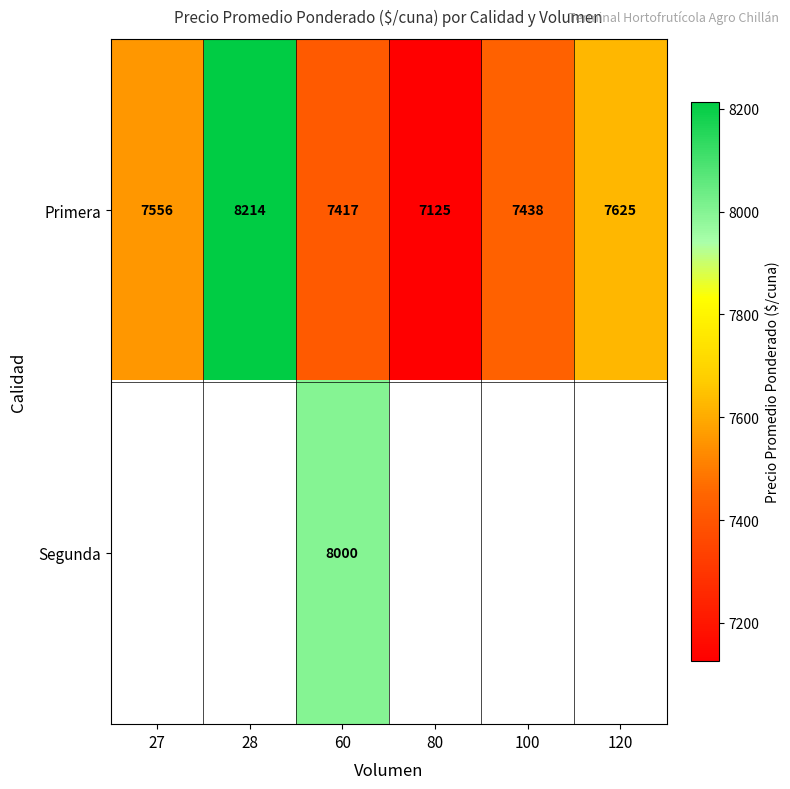

How many data points does each series have?

6